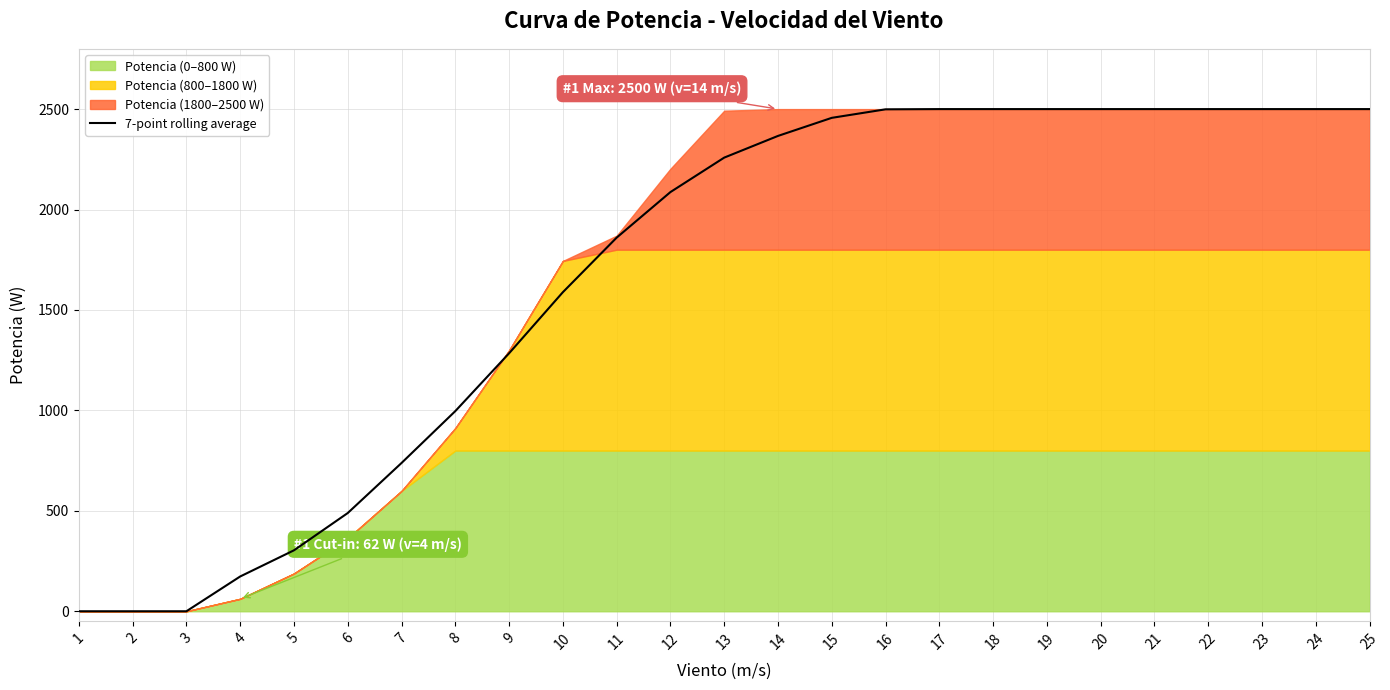

What is the difference between the values at 5 and 20?

2196.6